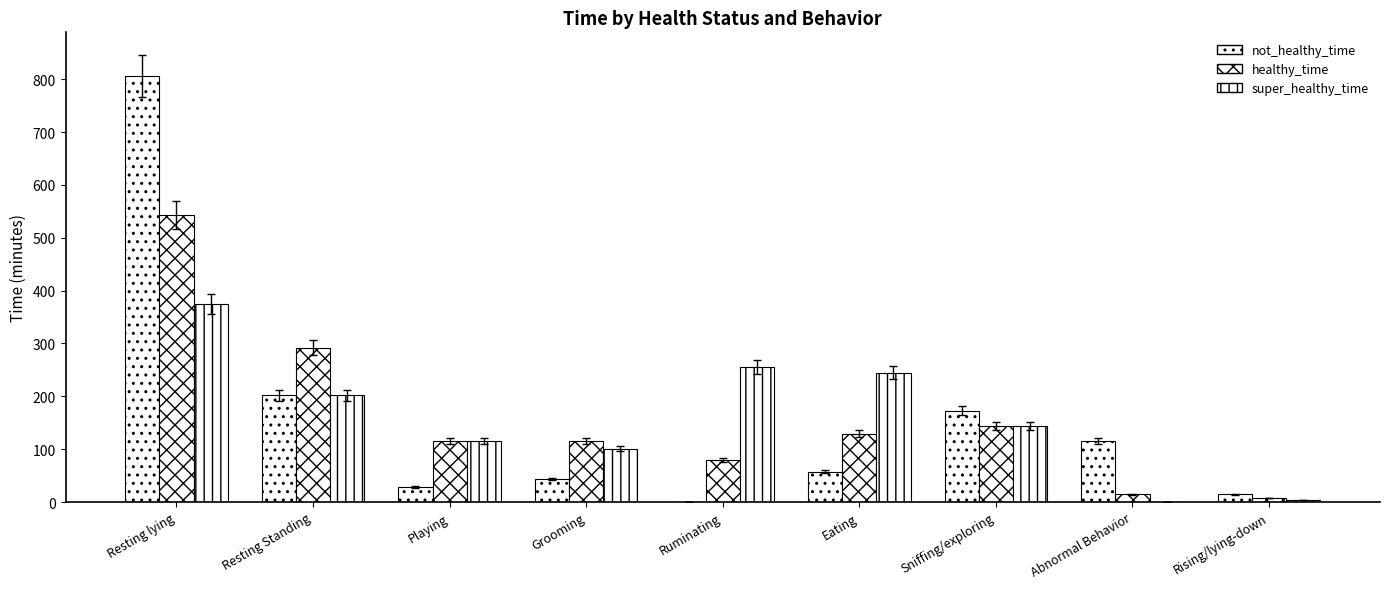

At which category does the chart reach its peak across all series?

Resting lying